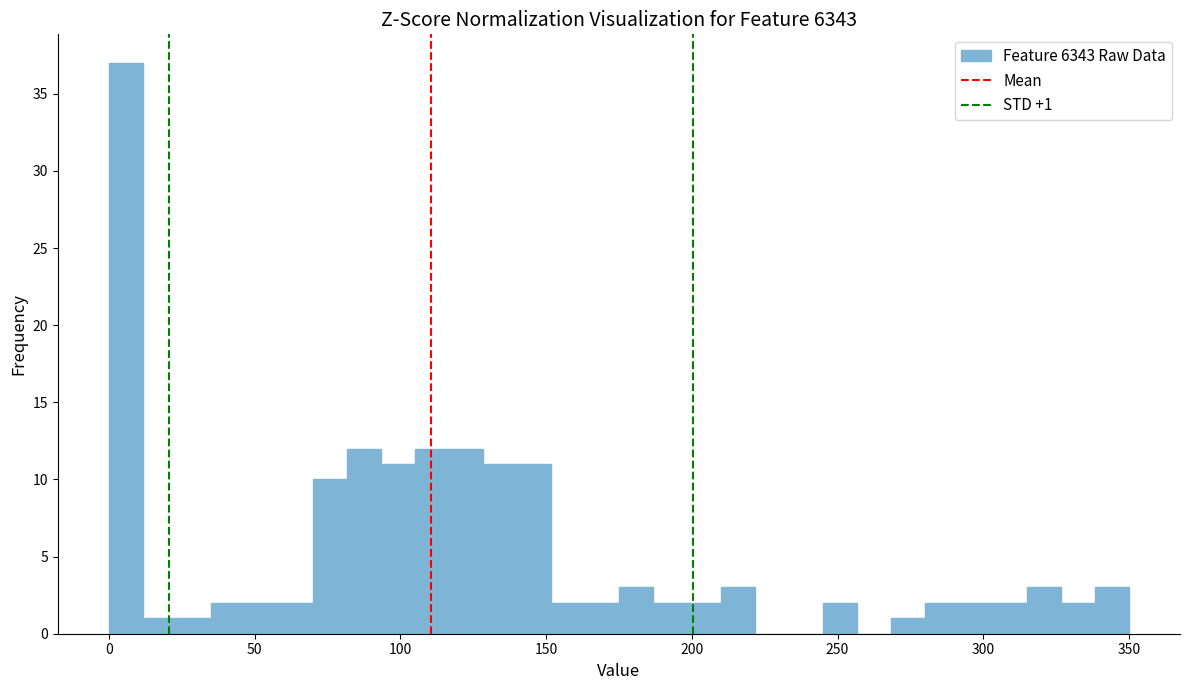

Around what value on the x-axis is the tallest bar? Give the approximate position of its centre, as read against the axis.

5